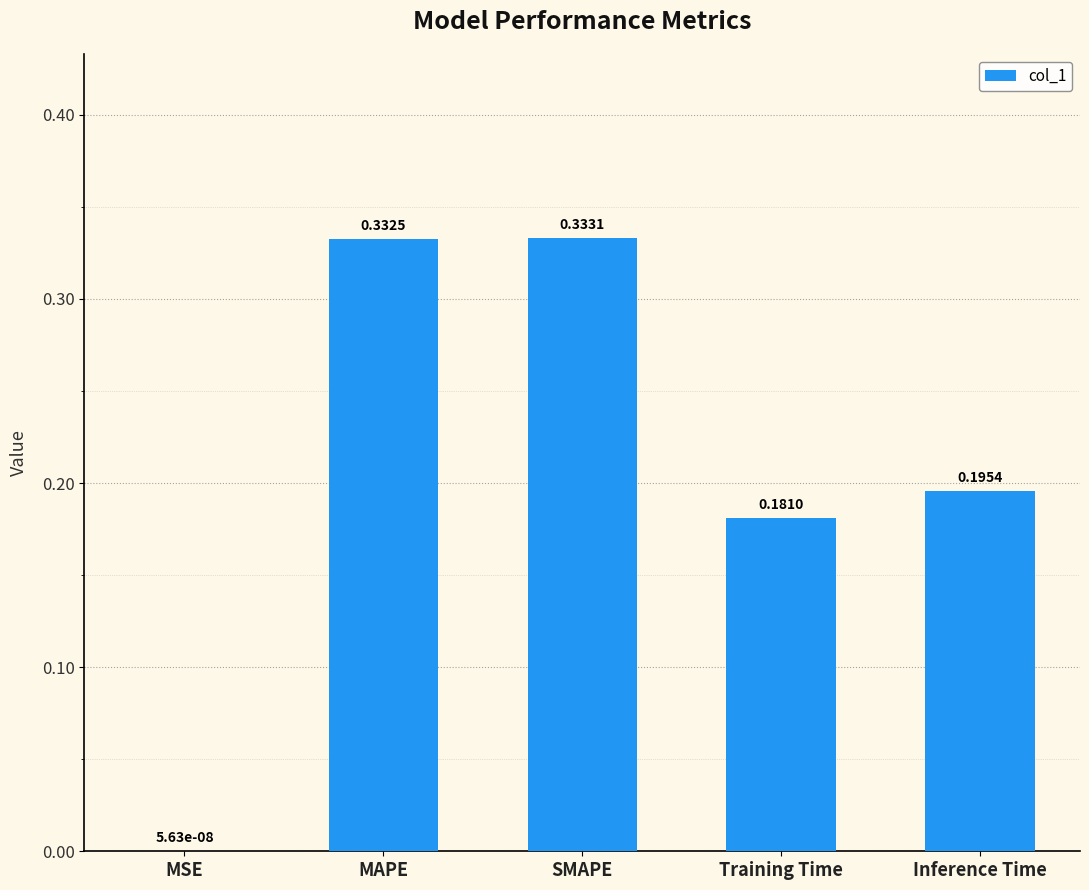

Where is the data nearest to the value 0?

MSE